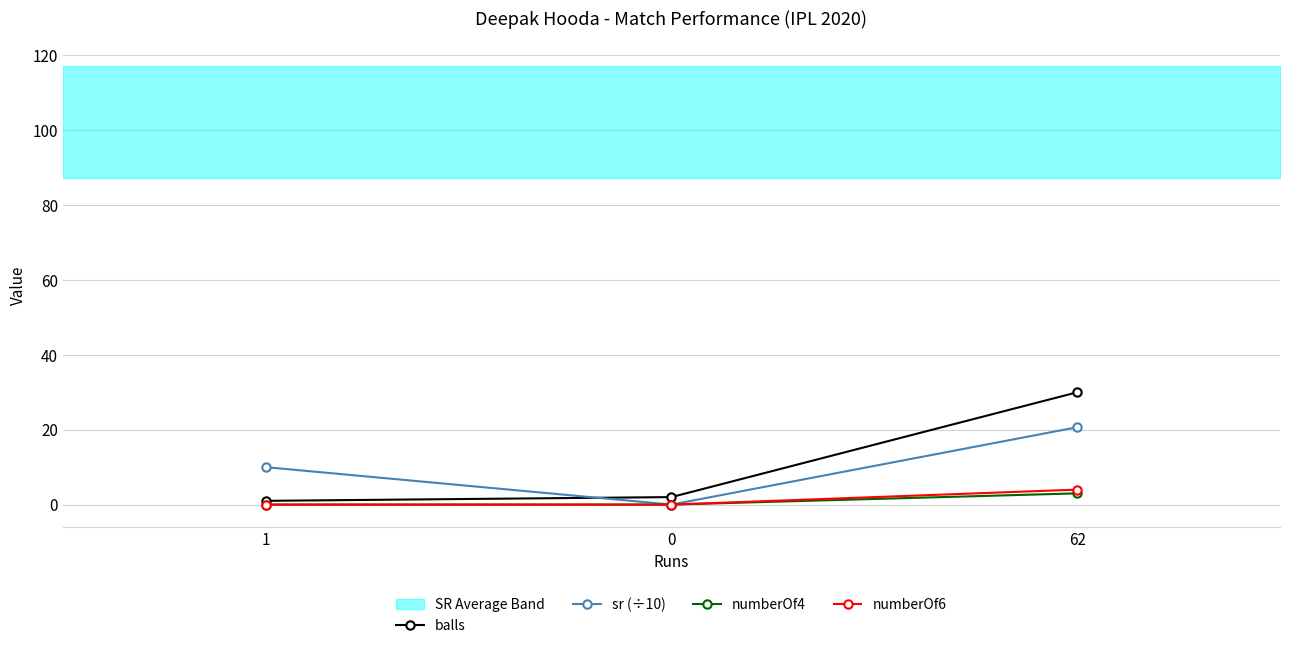

Reading left to right, list all the values displayed in this chart.

balls: 1=1.0	0=2.0	62=30.0
sr (÷10): 1=10.0	0=0.0	62=20.7
numberOf4: 1=0.0	0=0.0	62=3.0
numberOf6: 1=0.0	0=0.0	62=4.0